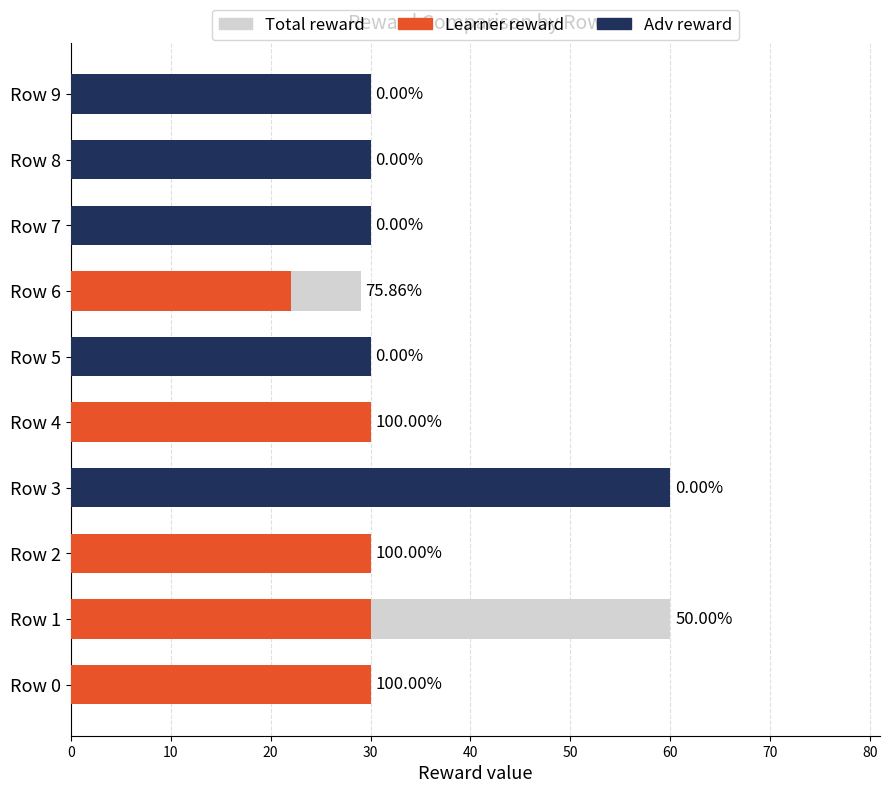

Count the Adv reward values in the range 0 to 30.

9